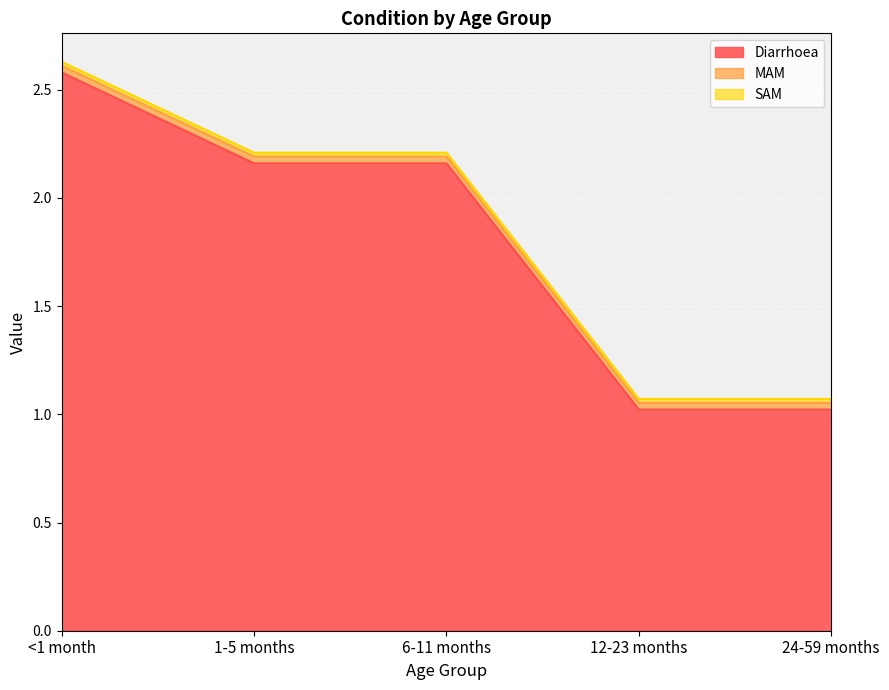

Reading left to right, list all the values displayed in this chart.

Diarrhoea: <1 month=2.6	1-5 months=2.2	6-11 months=2.2	12-23 months=1.0	24-59 months=1.0
MAM: <1 month=0.0	1-5 months=0.0	6-11 months=0.0	12-23 months=0.0	24-59 months=0.0
SAM: <1 month=0.0	1-5 months=0.0	6-11 months=0.0	12-23 months=0.0	24-59 months=0.0